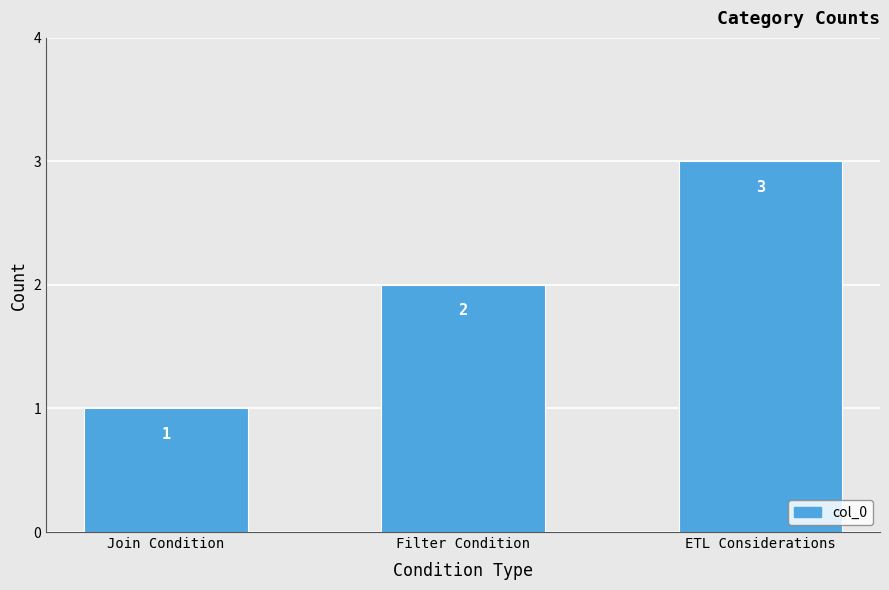

Is it true that the value at ETL Considerations is 3?

True